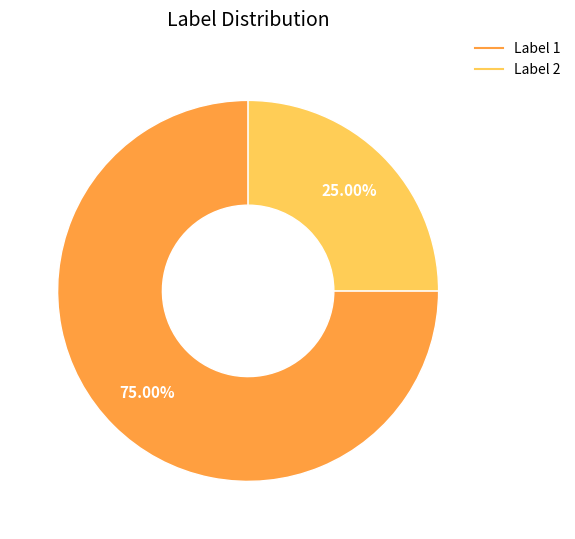

Is there a majority slice in this chart?

Yes